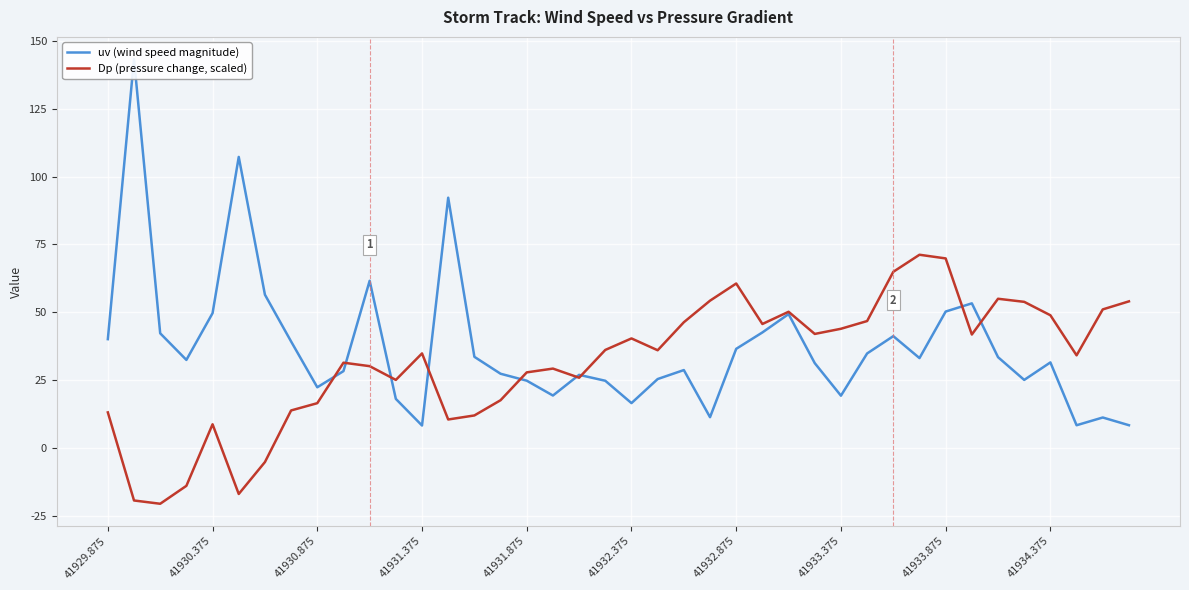

Is this an area chart (filled region under the line)?

No